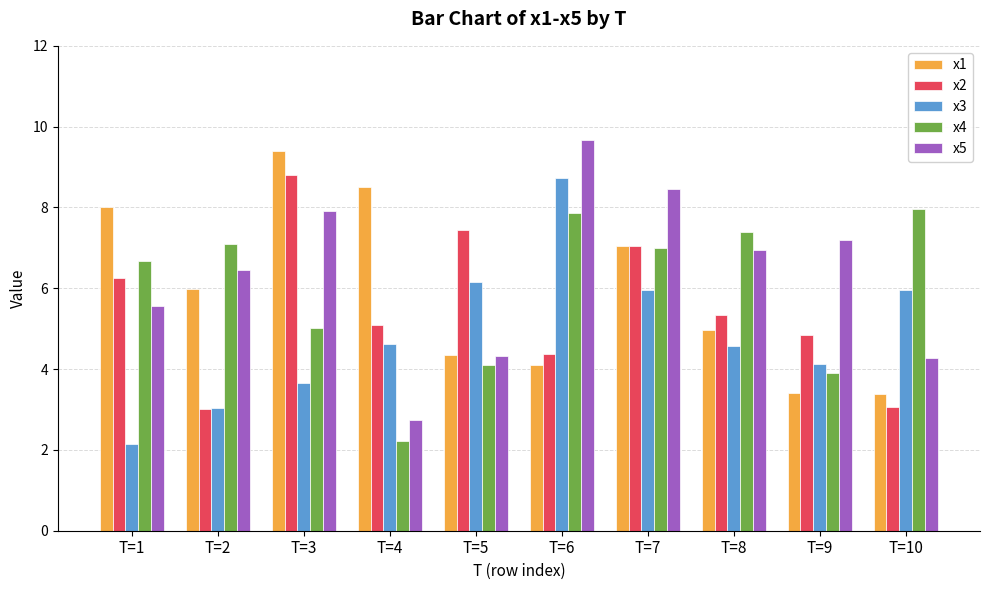

What is the average value of the x4 series?

5.9